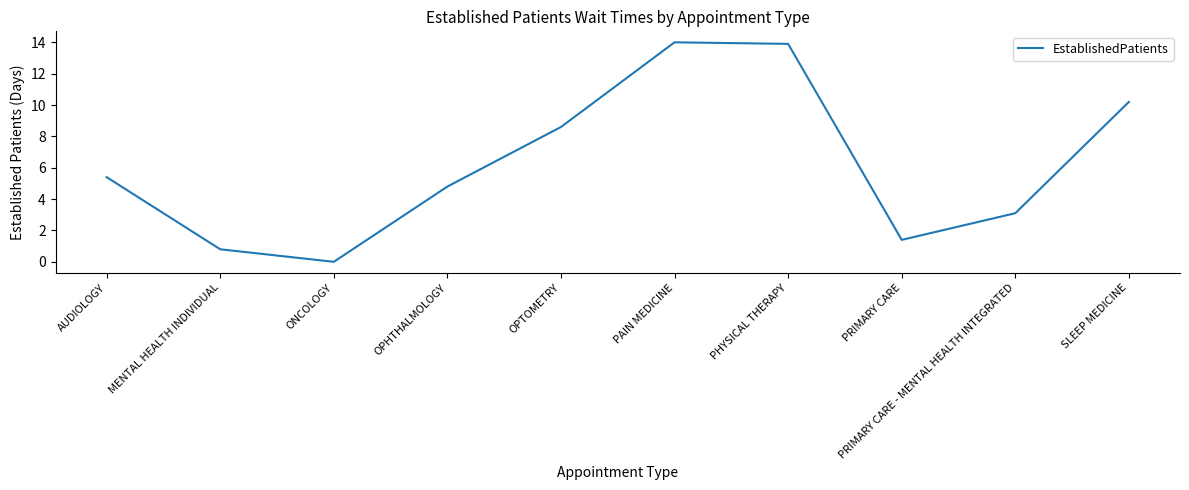

At which label does the data first exceed 5?

AUDIOLOGY